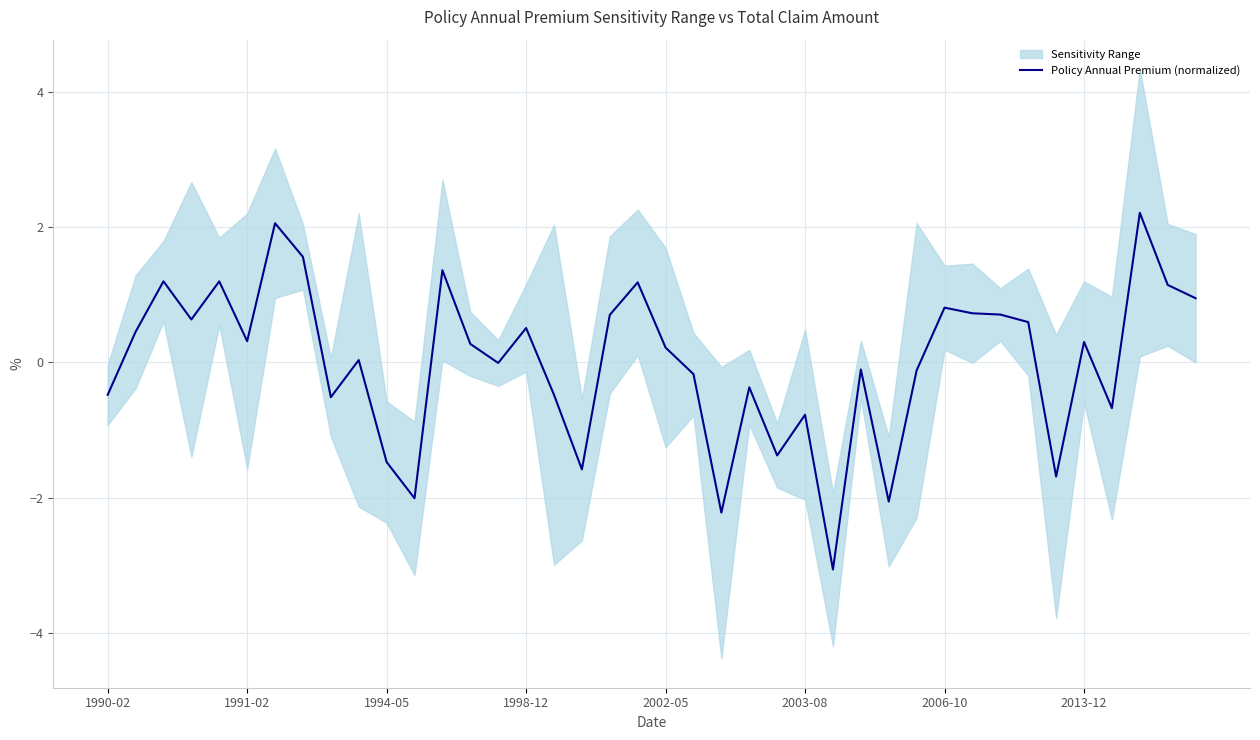

Where is the data nearest to the value 0?

14